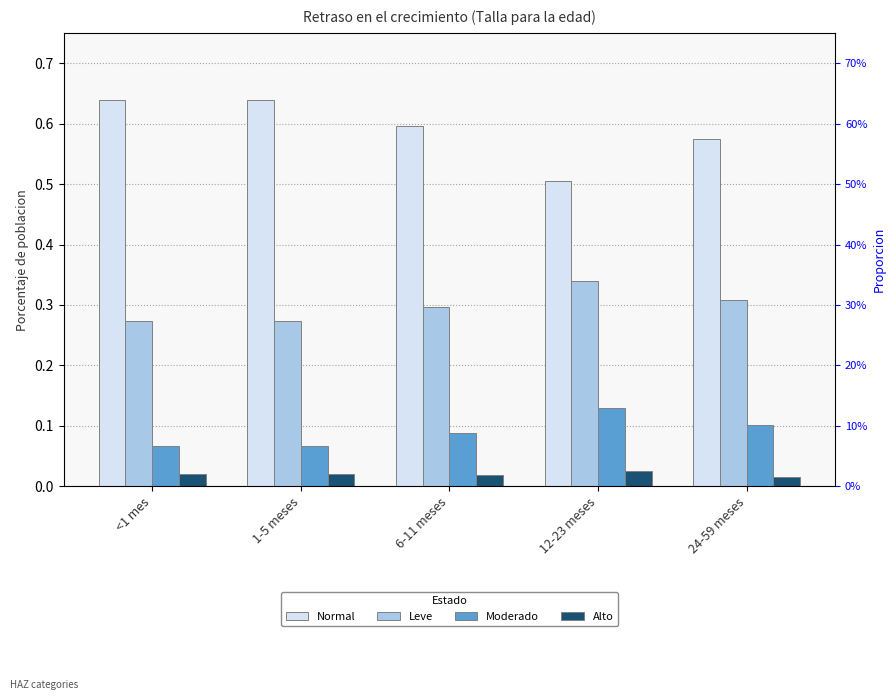

How many bars are there in total?

20